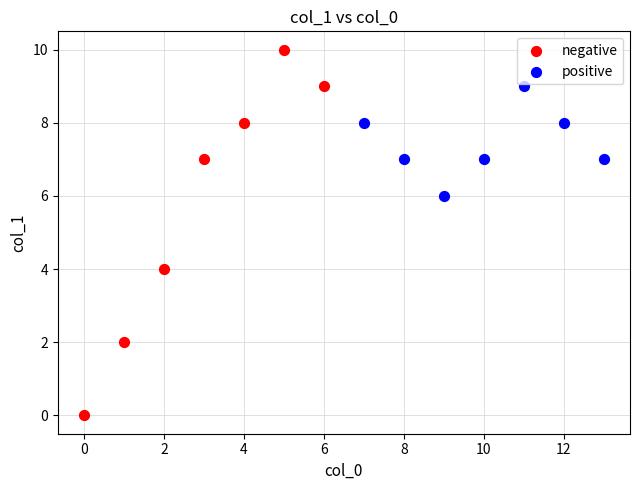

Which series has the widest spread of Y values?

negative